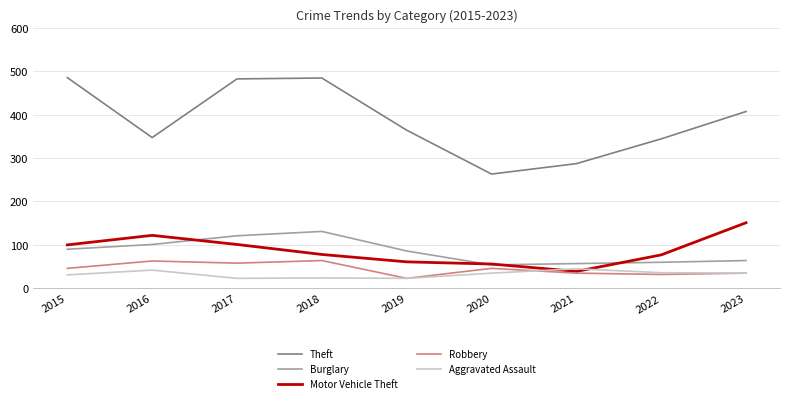

Which series has the largest total across all categories?

Theft